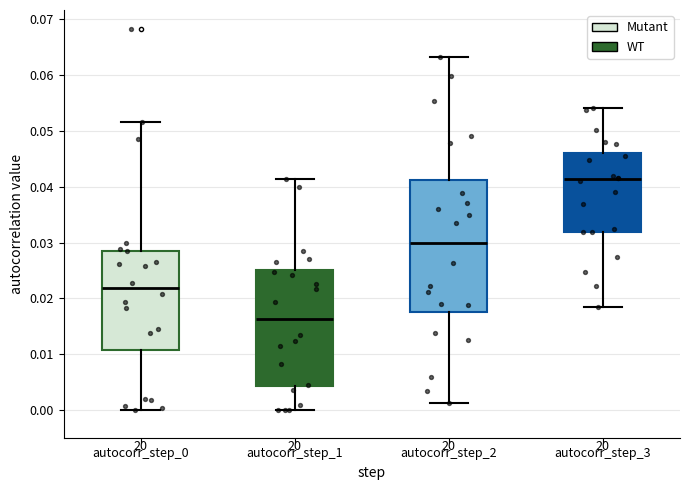

Reading left to right, transcribe this box plot: for each box, give where its median line is, the range the box spans, and where its two whiskers end, as read against the y-axis. The values are not printed on the chart, so give them approximately, as read against the axis.

autocorr_step_0: median 0.022, box 0.011 to 0.029, whiskers 0.000 to 0.052
autocorr_step_1: median 0.016, box 0.004 to 0.025, whiskers 0.000 to 0.041
autocorr_step_2: median 0.030, box 0.018 to 0.041, whiskers 0.001 to 0.063
autocorr_step_3: median 0.041, box 0.032 to 0.046, whiskers 0.019 to 0.054